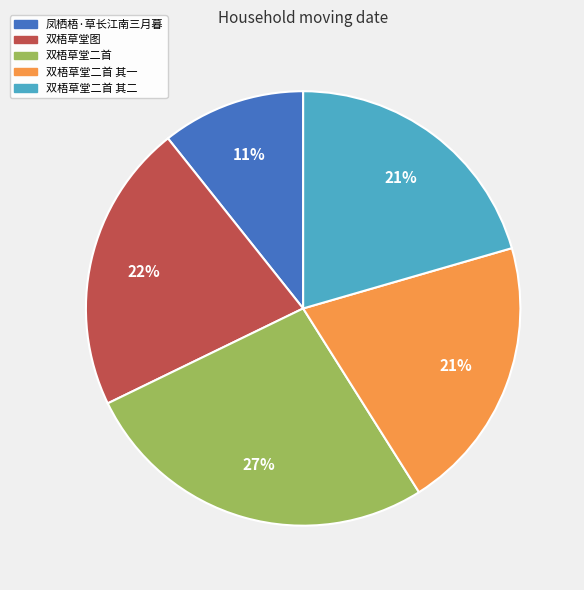

To the nearest percent, what is the difference between the largest and smallest slice percentages?

16%